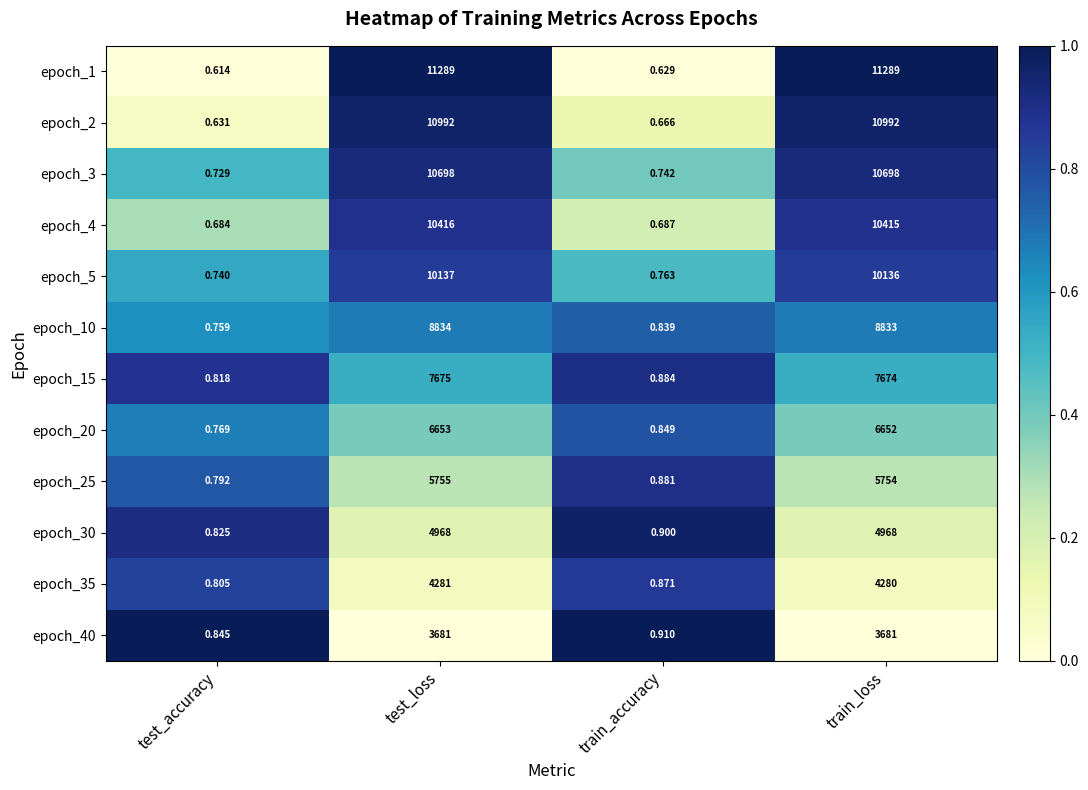

Where is epoch_2 nearest to the value 5496?

train_accuracy